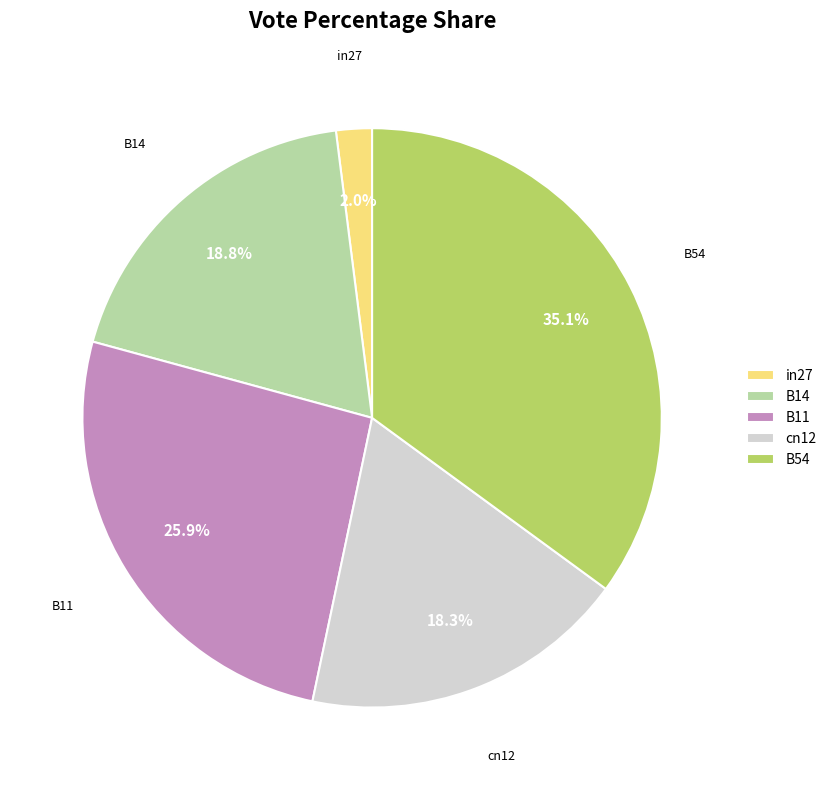

Which category has the smallest portion of the pie?

in27